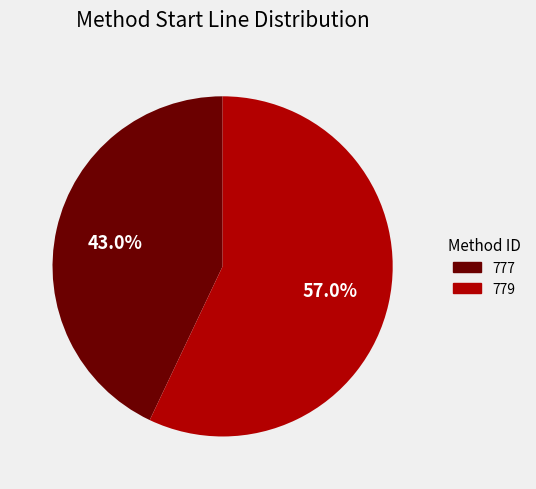

What percentage is NOT represented by 779?

43.0%